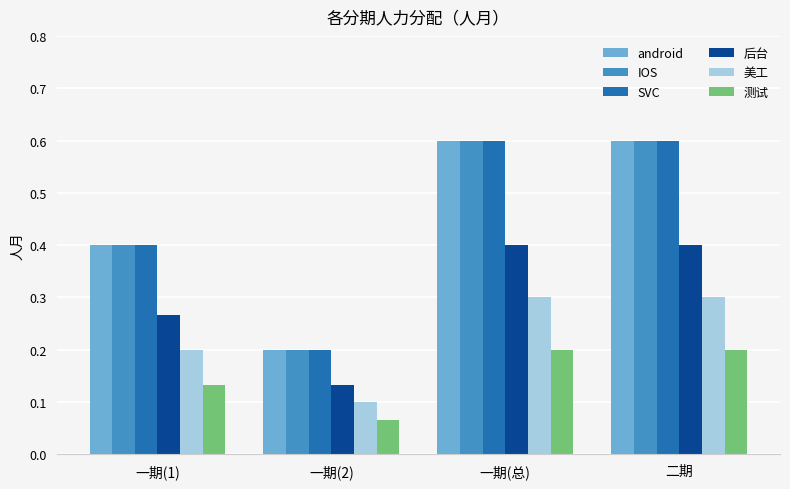

Where is 测试 nearest to the value 0?

一期(2)